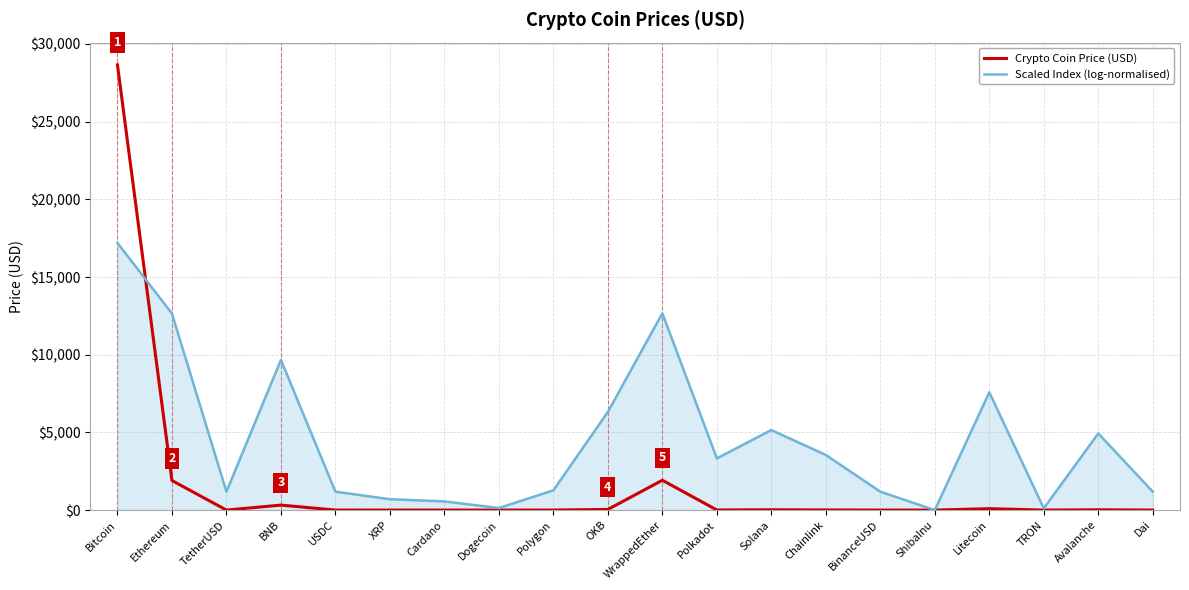

What is the difference between the maximum and minimum values in the Crypto Coin Price (USD) series?

28657.2